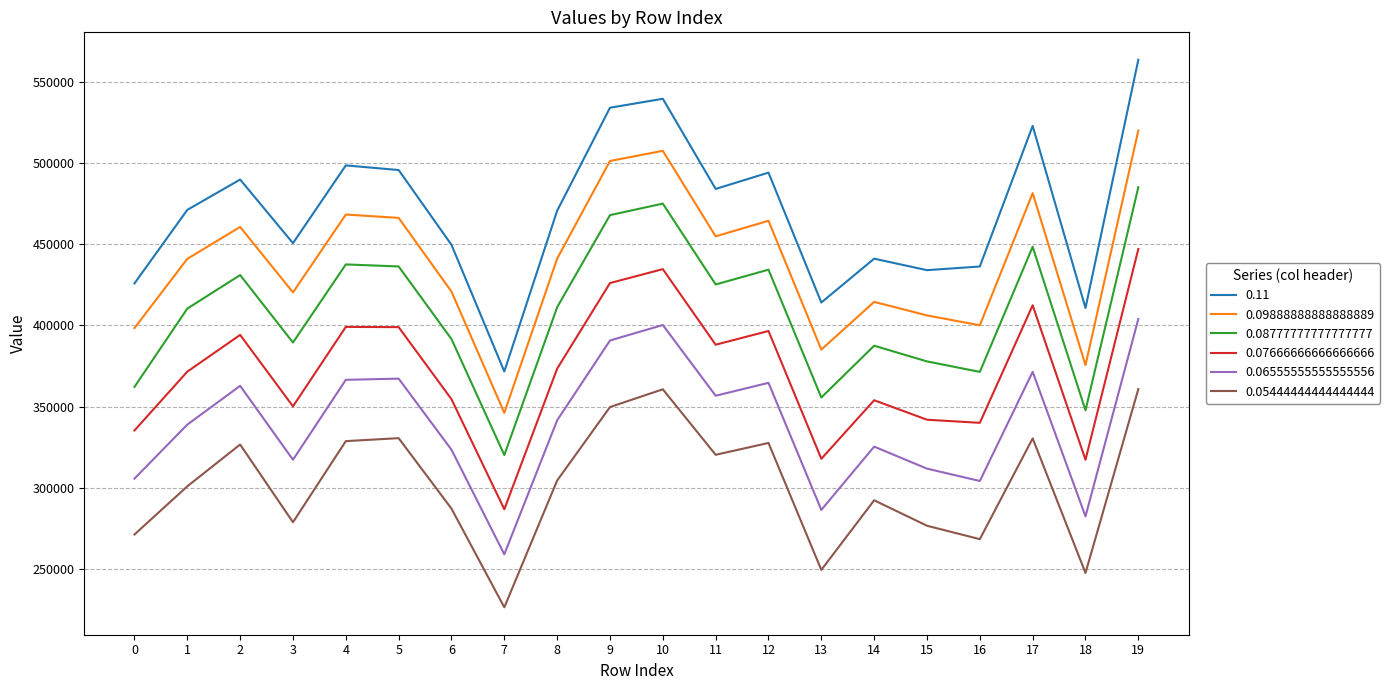

The value of 0.05444444444444444 at 7 is 125061.5. True or false?

False